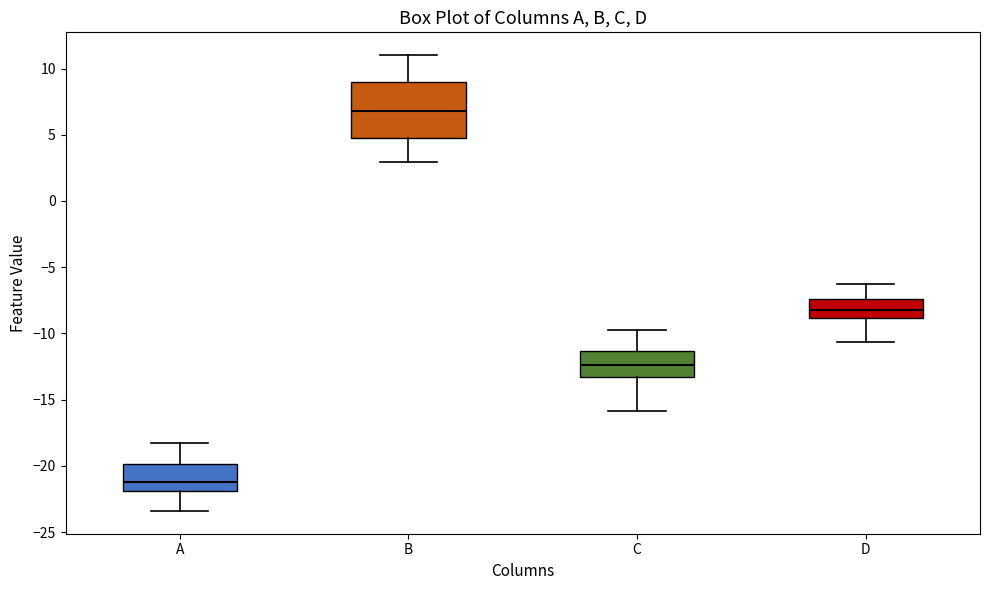

Which box has the lowest median line?

A